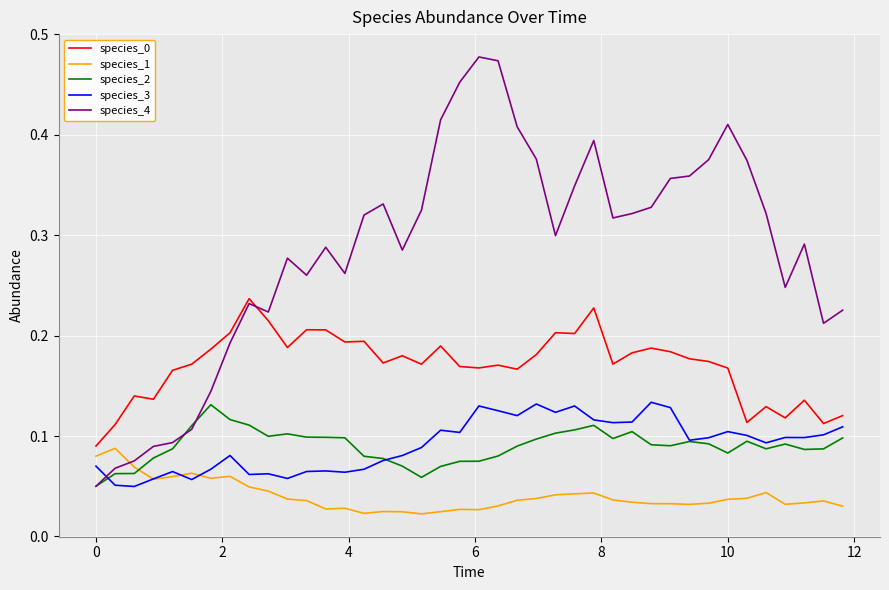

Which series ends up on top after the final intersection of species_2 and species_1?

species_2